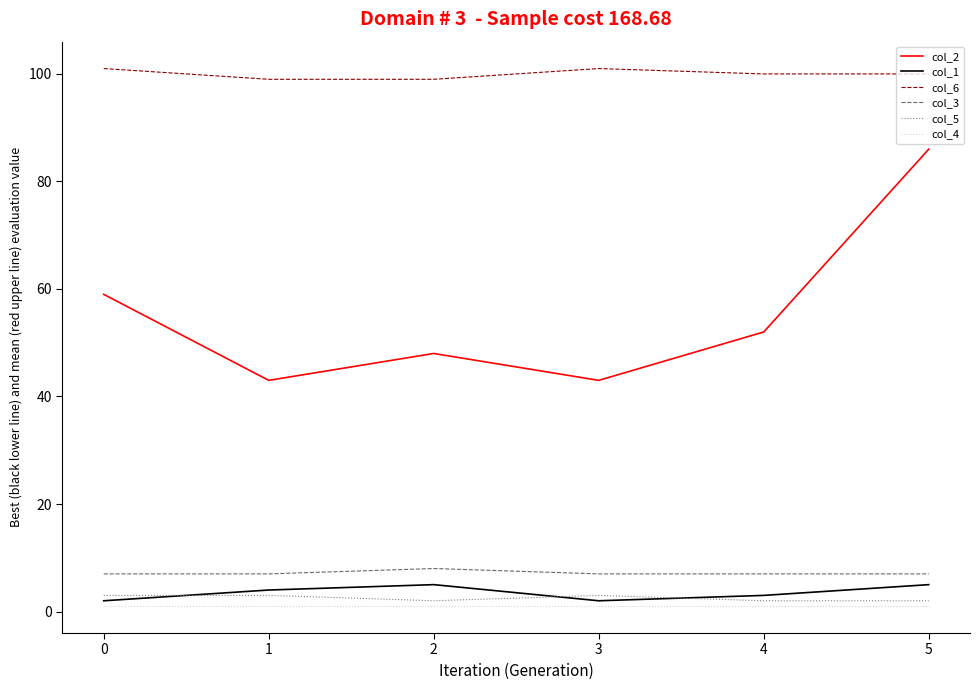

What is the sum of all col_2 values?

331